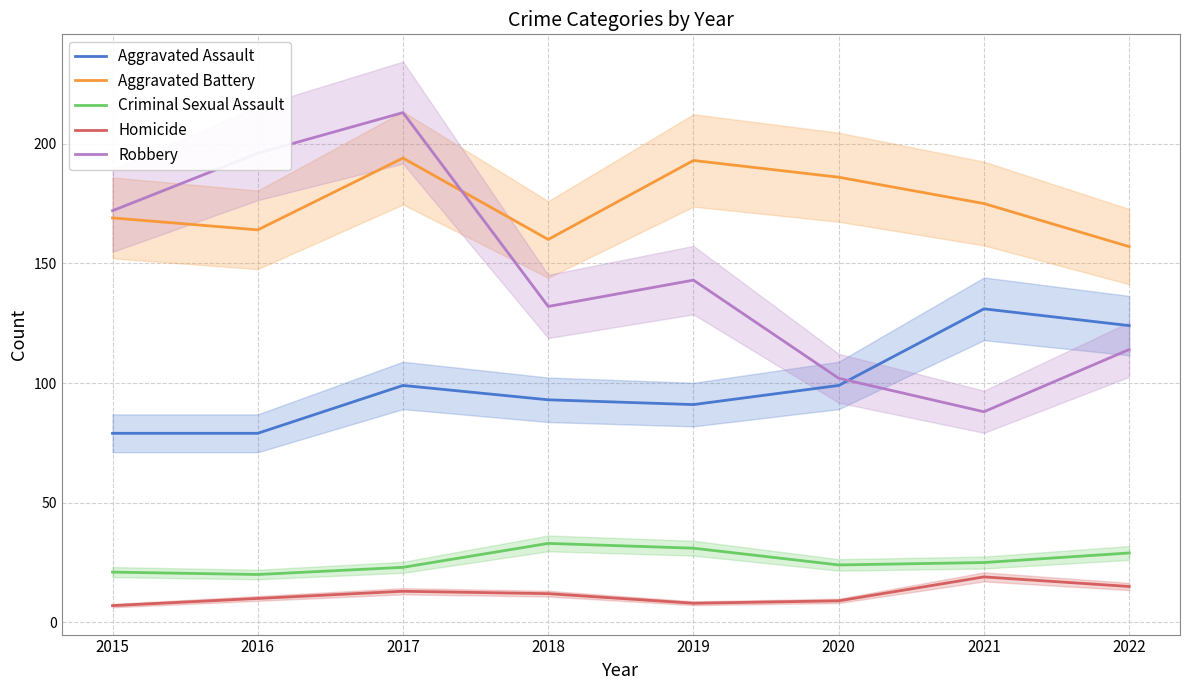

Which series has the largest total across all categories?

Aggravated Battery